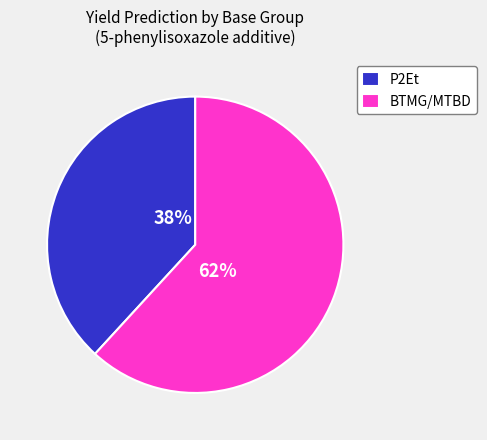

Combined, do P2Et and BTMG/MTBD account for over 50%?

Yes